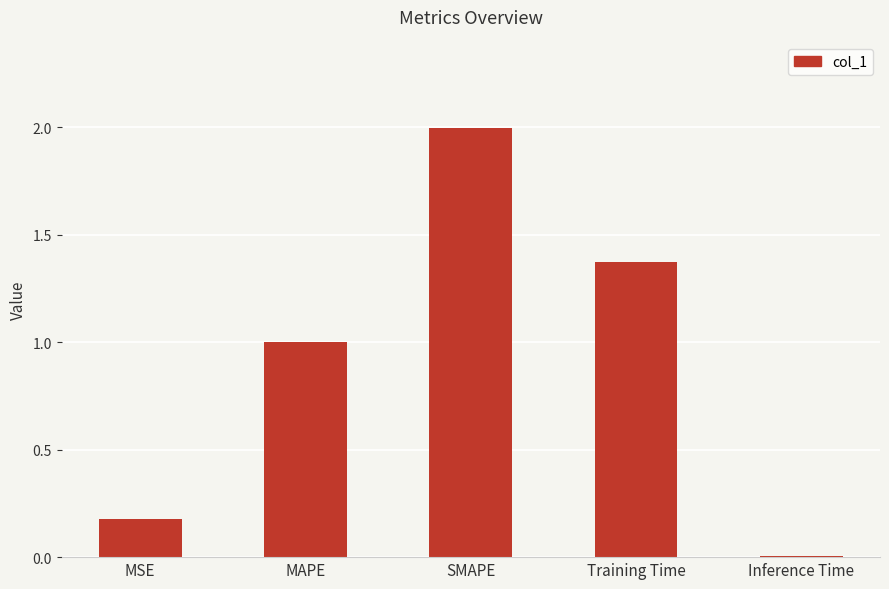

List the labels in order of value, largest first.

SMAPE, Training Time, MAPE, MSE, Inference Time